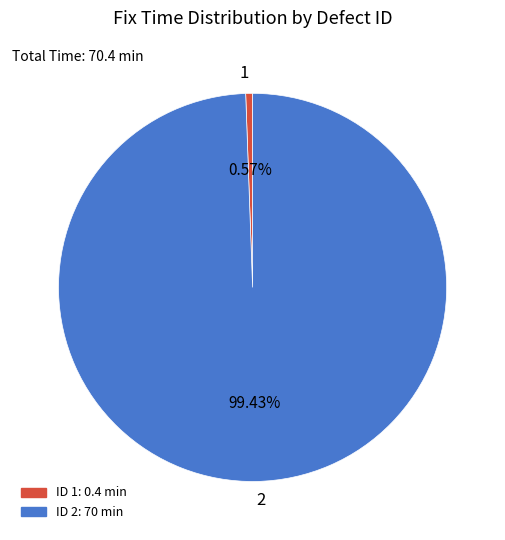

Which category has the smallest portion of the pie?

1